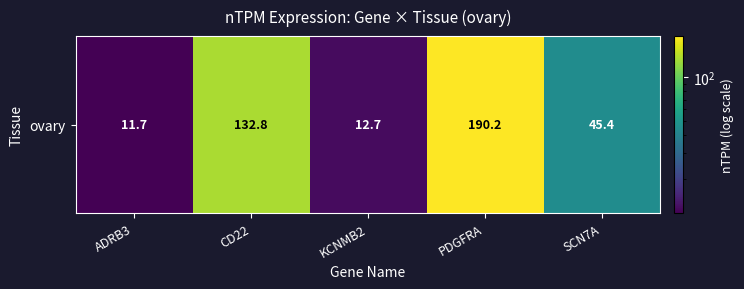

What is the change in value from CD22 to KCNMB2?

-120.1